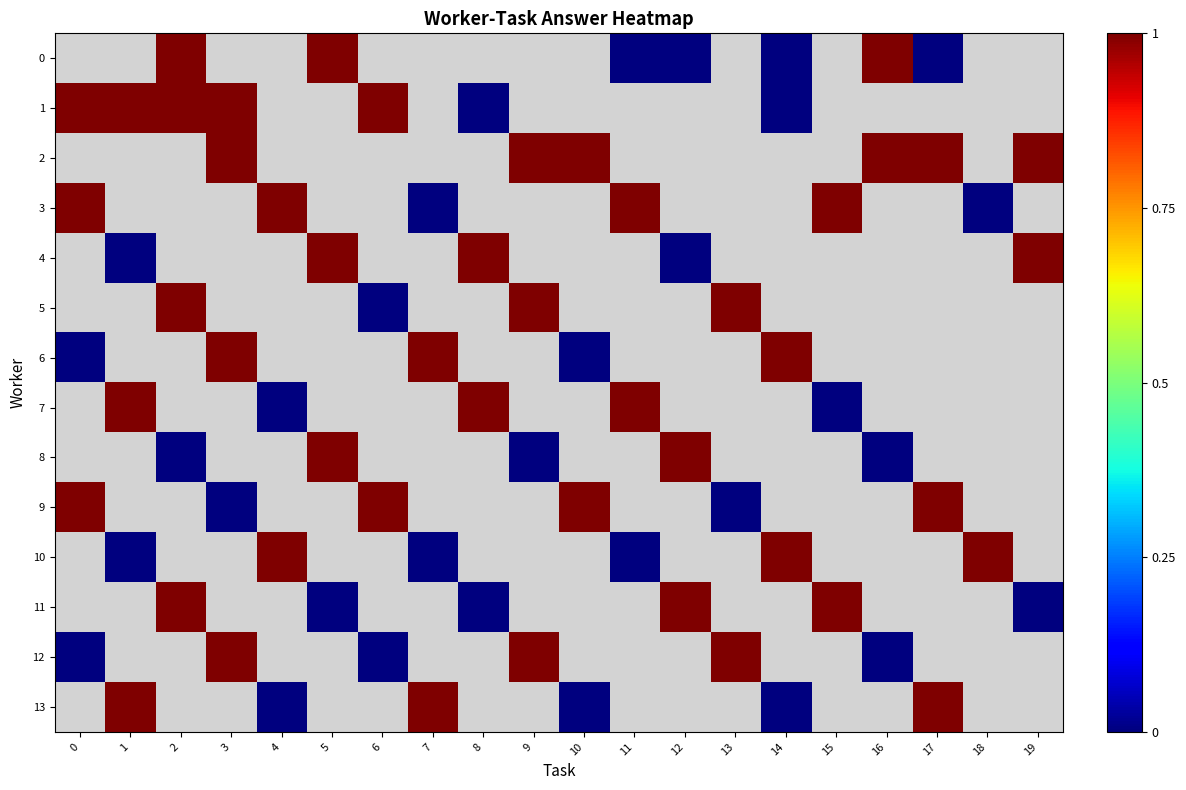

How many positive values does the 3 series have?

4